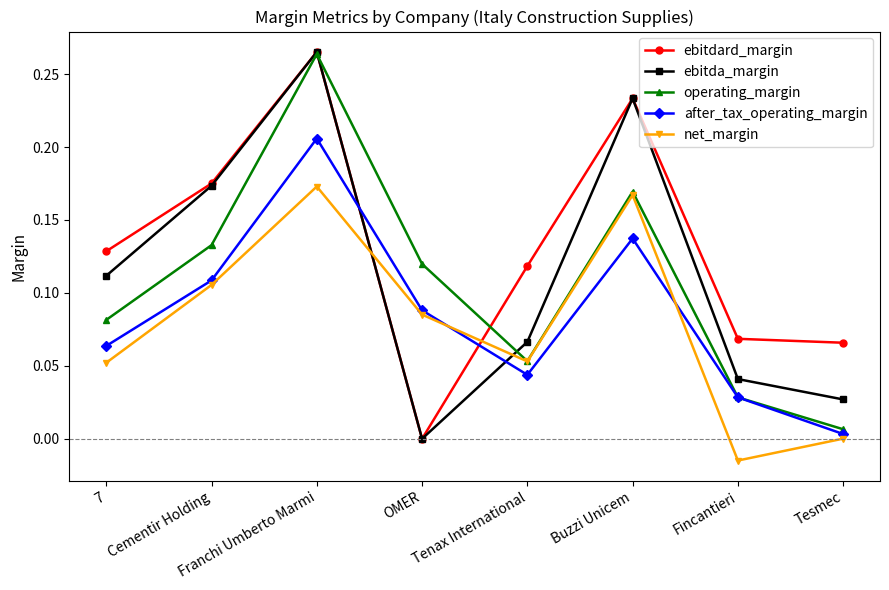

What is the sum of all ebitda_margin values?

0.9